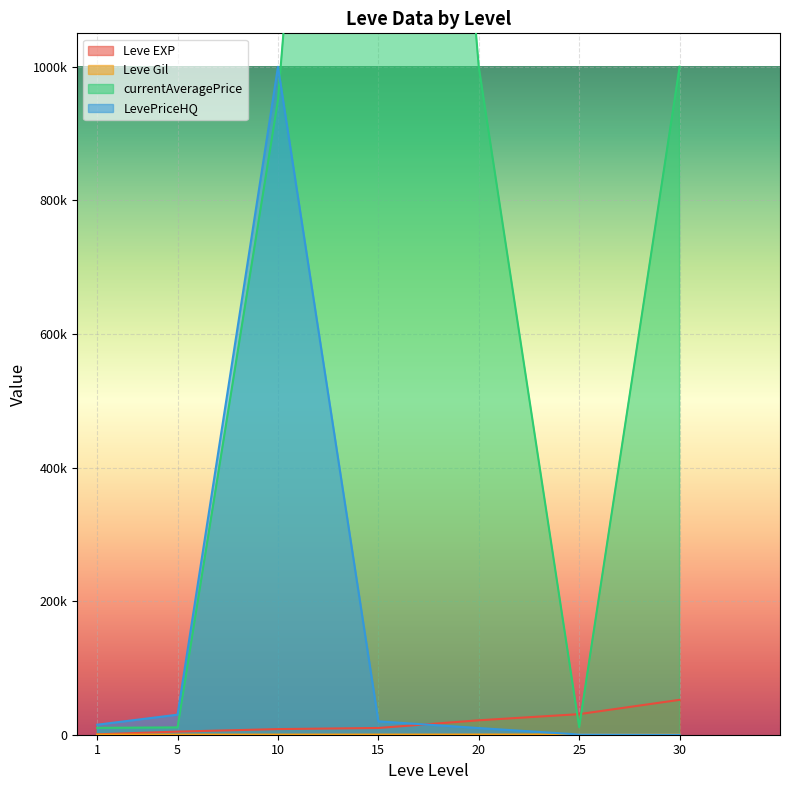

Rank the series at 10 from highest to lowest value.

LevePriceHQ, currentAveragePrice, Leve EXP, Leve Gil